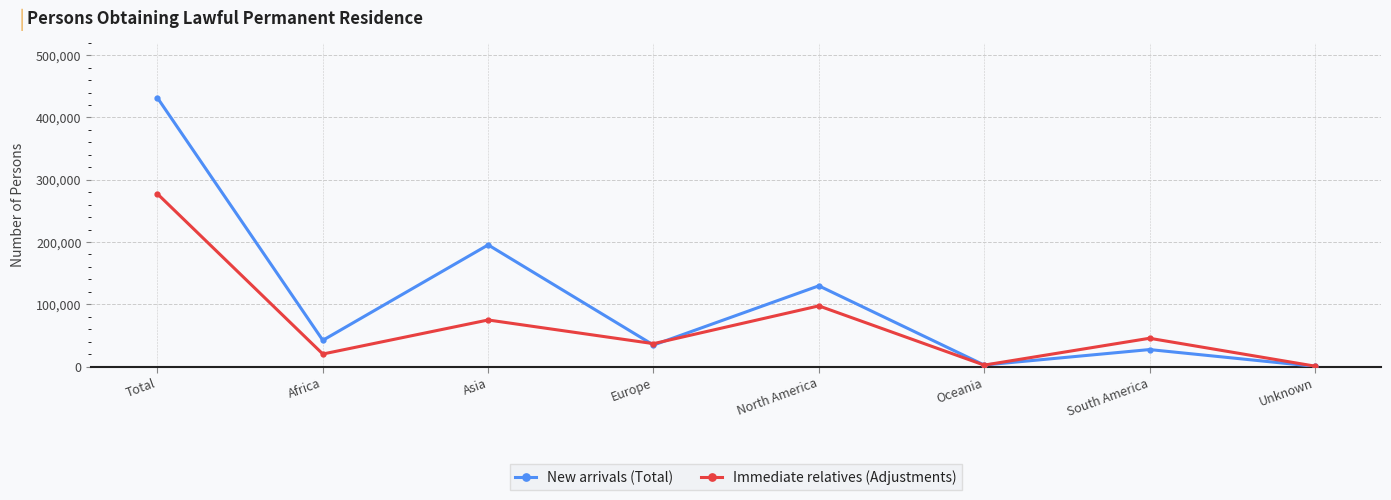

Is this an area chart (filled region under the line)?

No